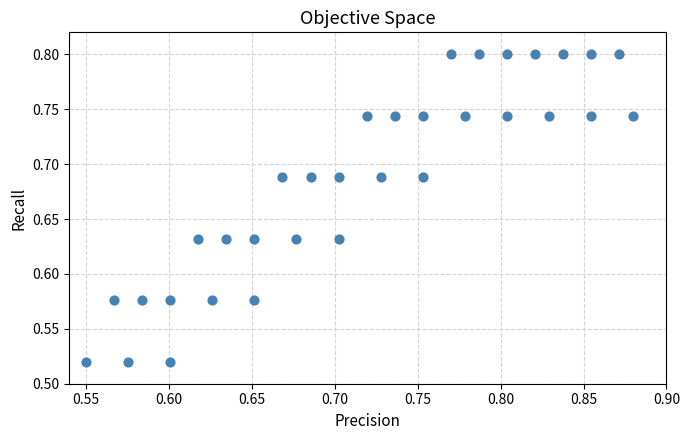

What is the range of X values (max minus min)?

0.3